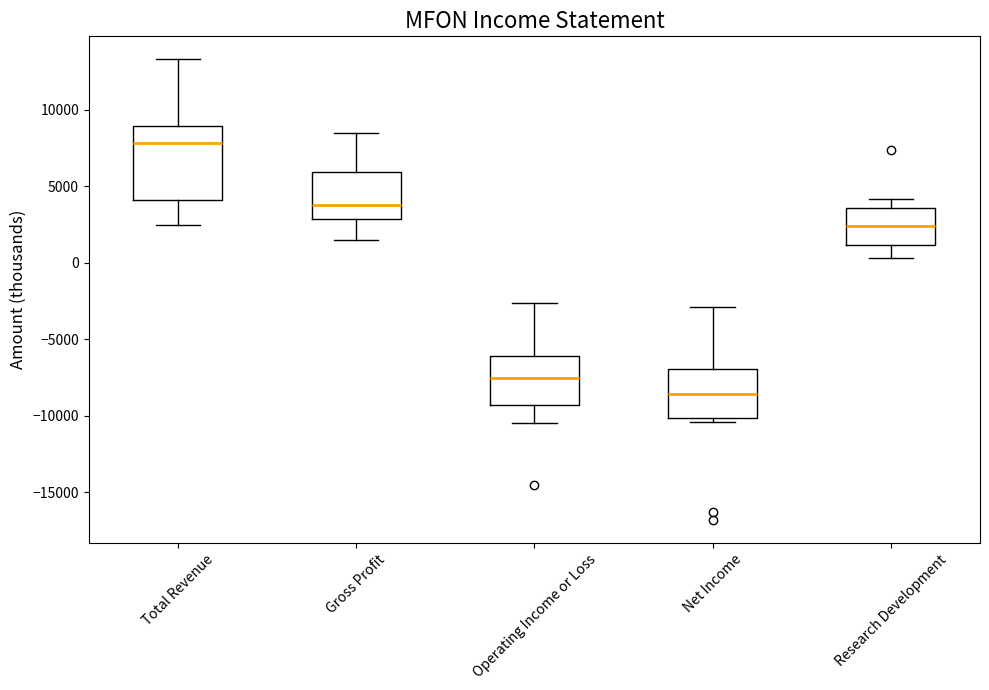

Where does the median line of the box for Total Revenue sit on the y-axis? The values are not printed on the chart, so give them approximately, as read against the axis.

8000